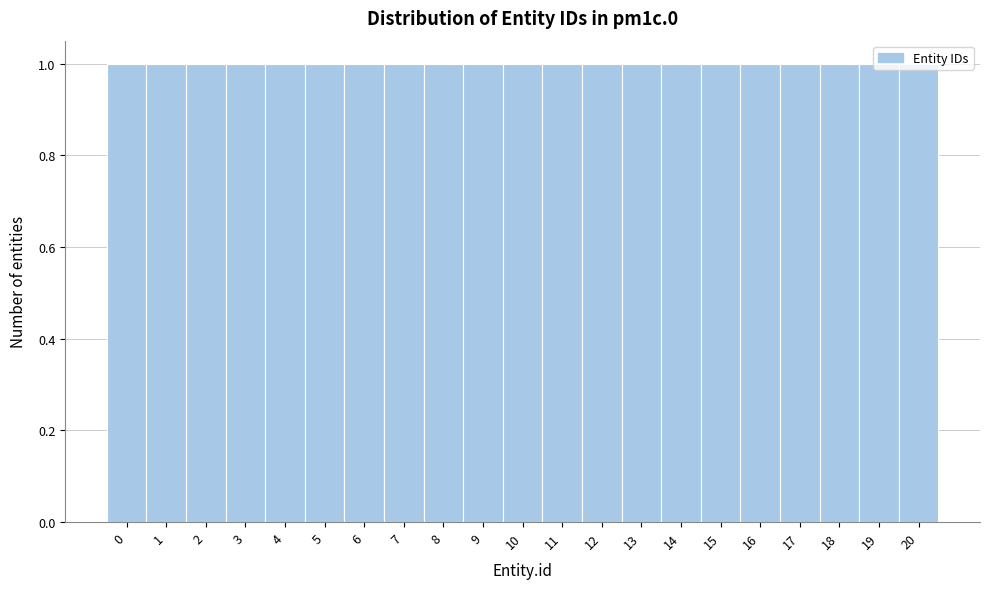

Reading left to right, transcribe this chart: for each bar, give the range it covers on the x-axis and its height. The values are not printed on the chart, so give them approximately, as read against the axis.

-0.5 to 0.5: 1
0.5 to 1.5: 1
1.5 to 2.5: 1
2.5 to 3.5: 1
3.5 to 4.5: 1
4.5 to 5.5: 1
5.5 to 6.5: 1
6.5 to 7.5: 1
7.5 to 8.5: 1
8.5 to 9.5: 1
9.5 to 10.5: 1
10.5 to 11.5: 1
11.5 to 12.5: 1
12.5 to 13.5: 1
13.5 to 14.5: 1
14.5 to 15.5: 1
15.5 to 16.5: 1
16.5 to 17.5: 1
17.5 to 18.5: 1
18.5 to 19.5: 1
19.5 to 20.5: 1